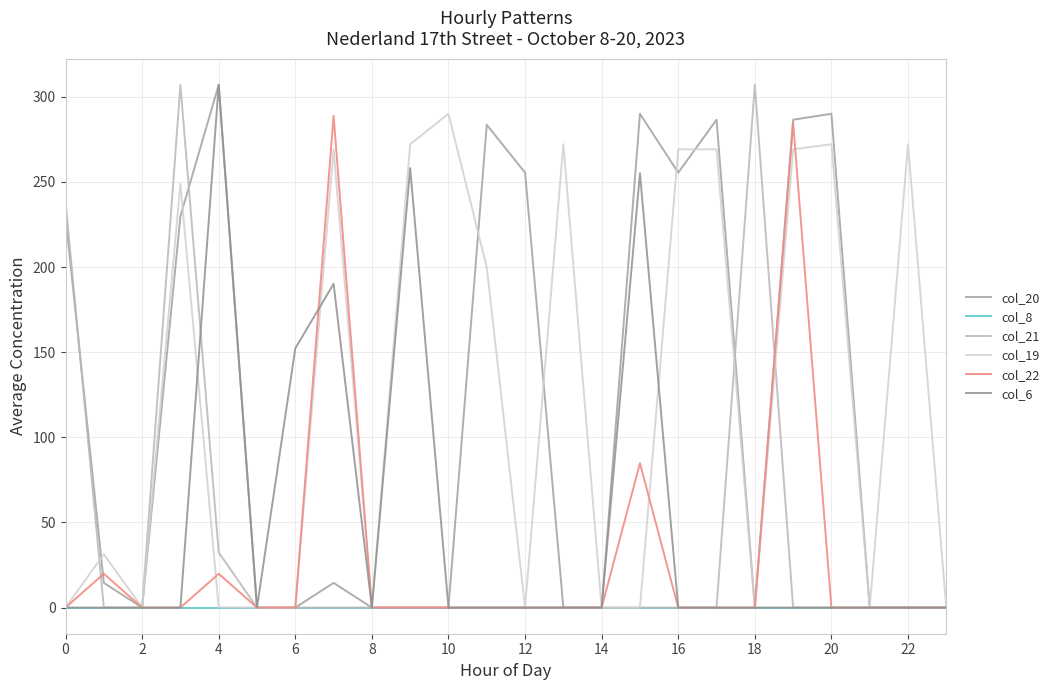

Does the chart have visible grid lines?

Yes